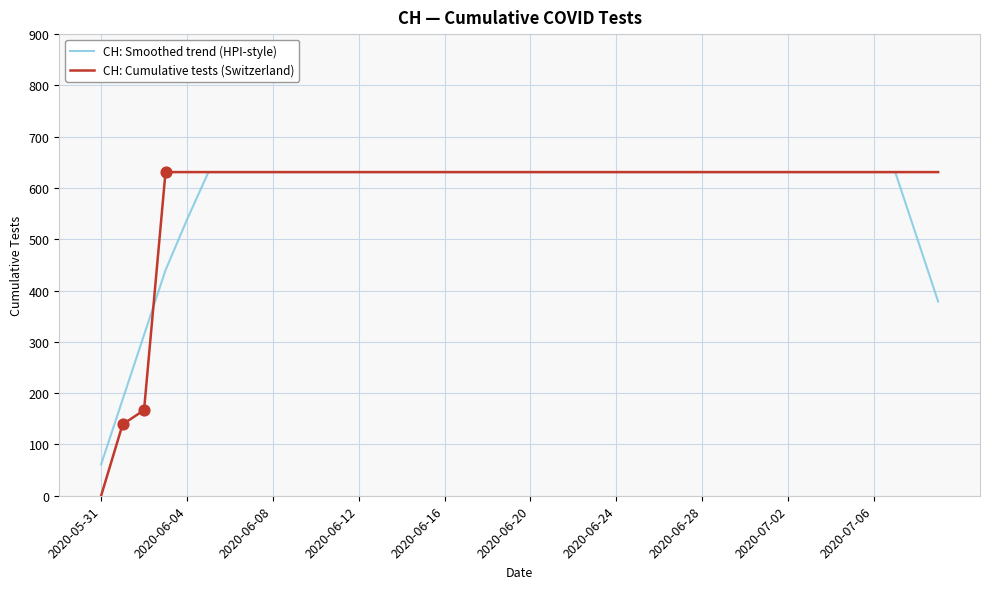

What is the lowest value of the CH: Smoothed trend (HPI-style) series?

61.2